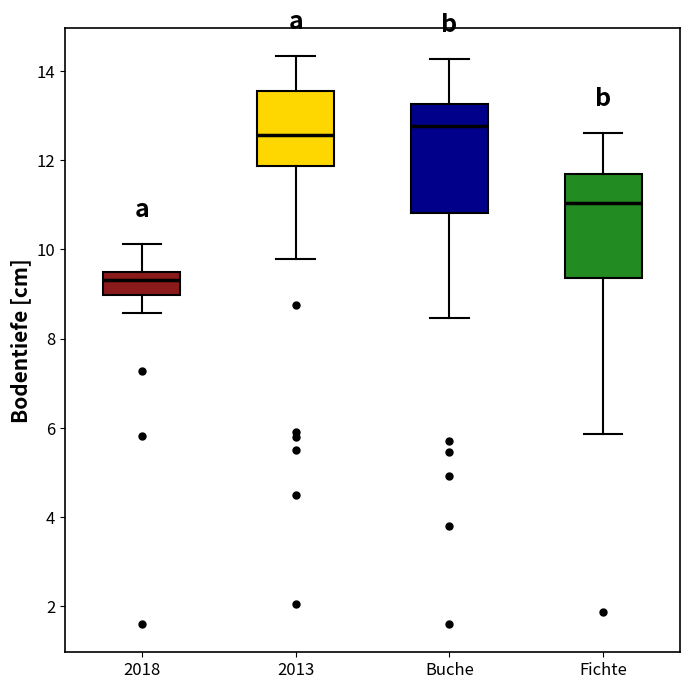

Where does the upper whisker of the box for 2018 end on the y-axis? The values are not printed on the chart, so give them approximately, as read against the axis.

10.2